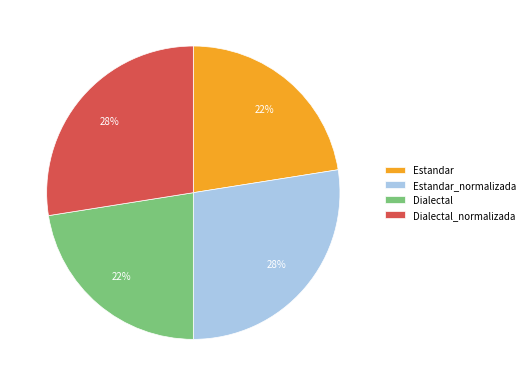

What is the ratio of the value at Dialectal_normalizada to the value at Estandar_normalizada?

1.0